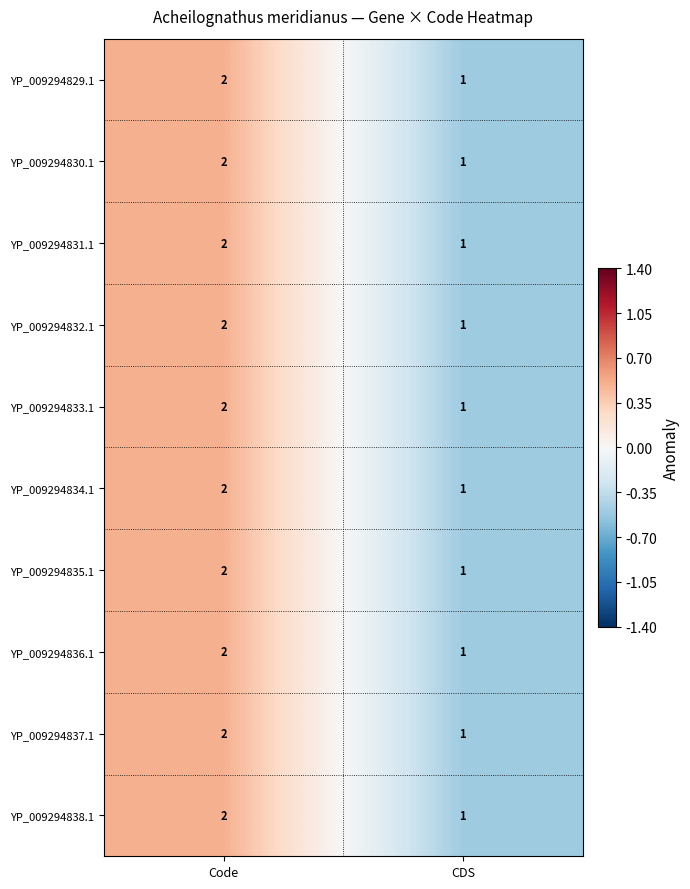

Which category has the highest value across all series?

Code